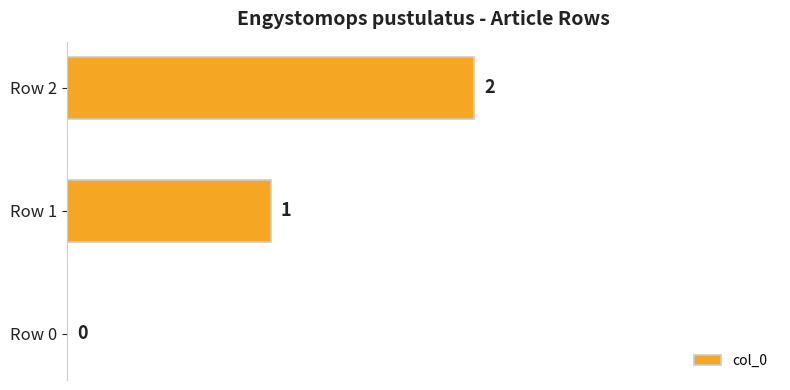

How many values are between 0 and 2?

3